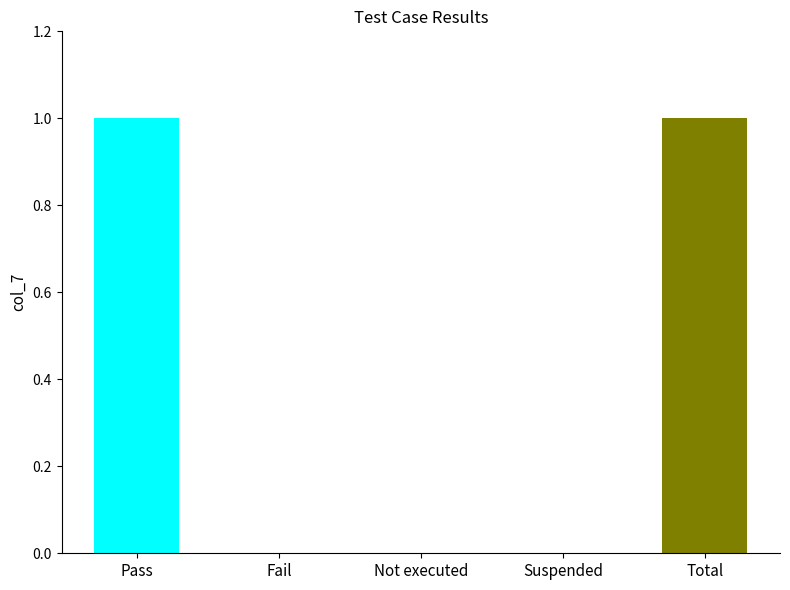

What position from the left is Fail?

2